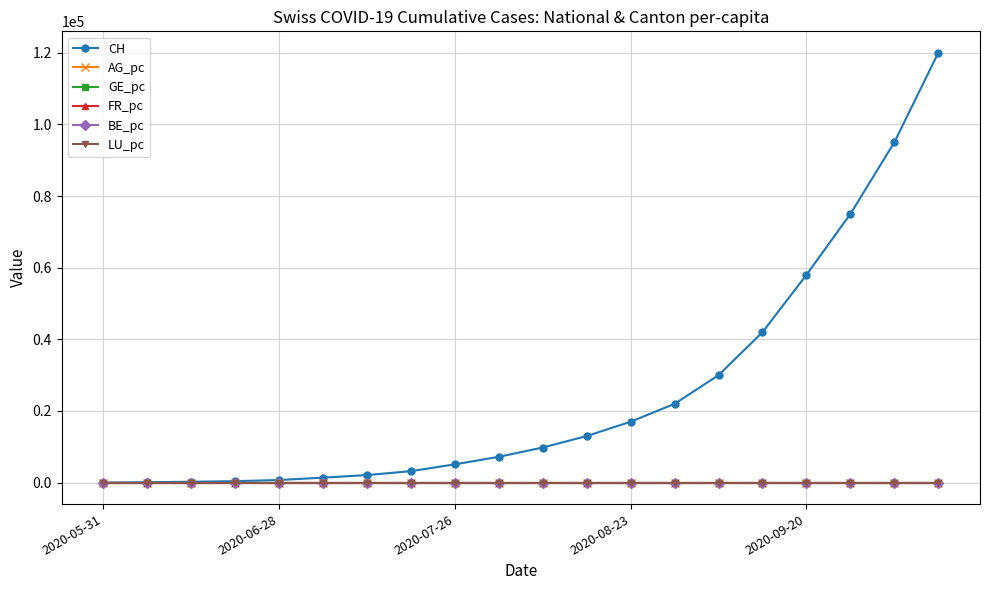

How many distinct data groups are displayed?

6